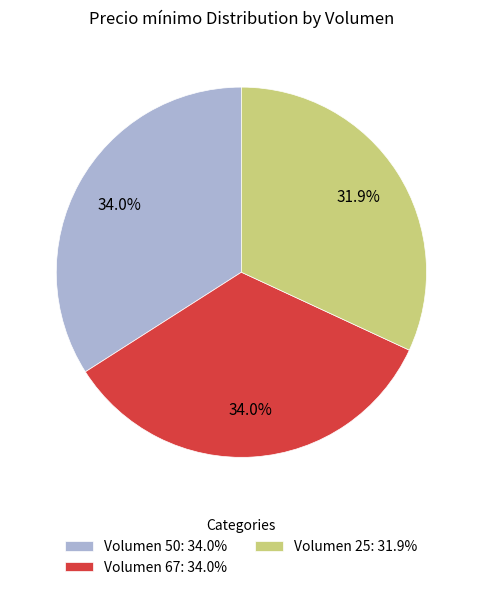

How much of the chart is everything except Volumen 25?

68.1%